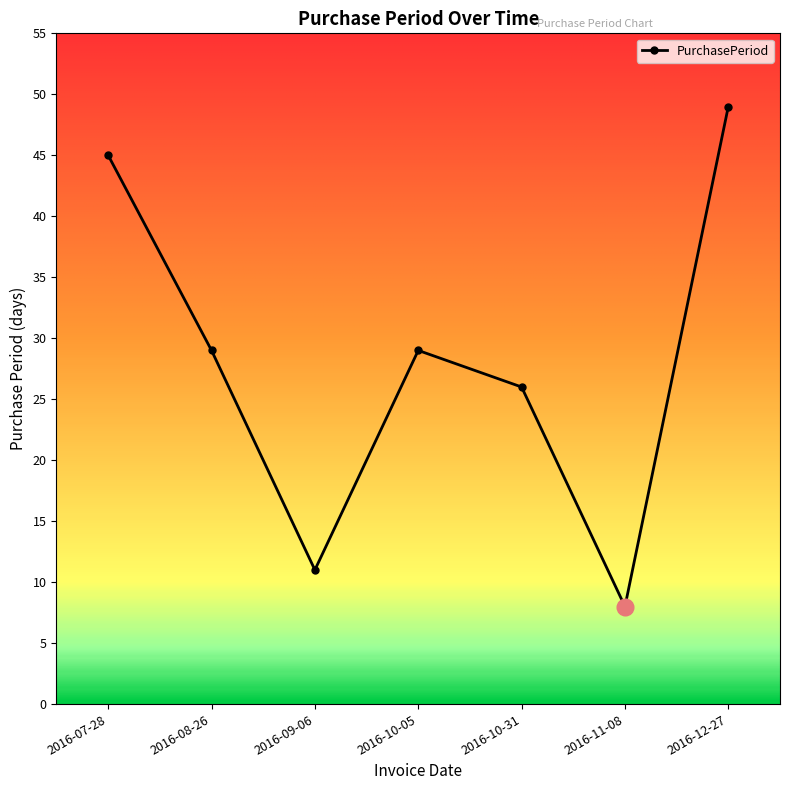

How many categories are shown in the chart?

7